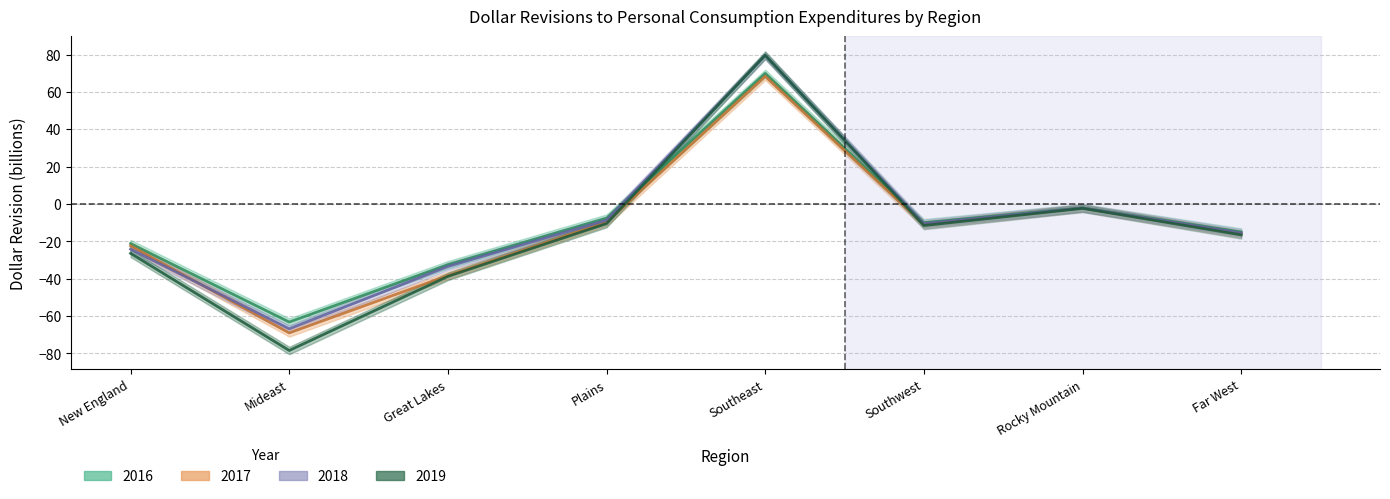

At which category is the sum across all series the highest?

Southeast